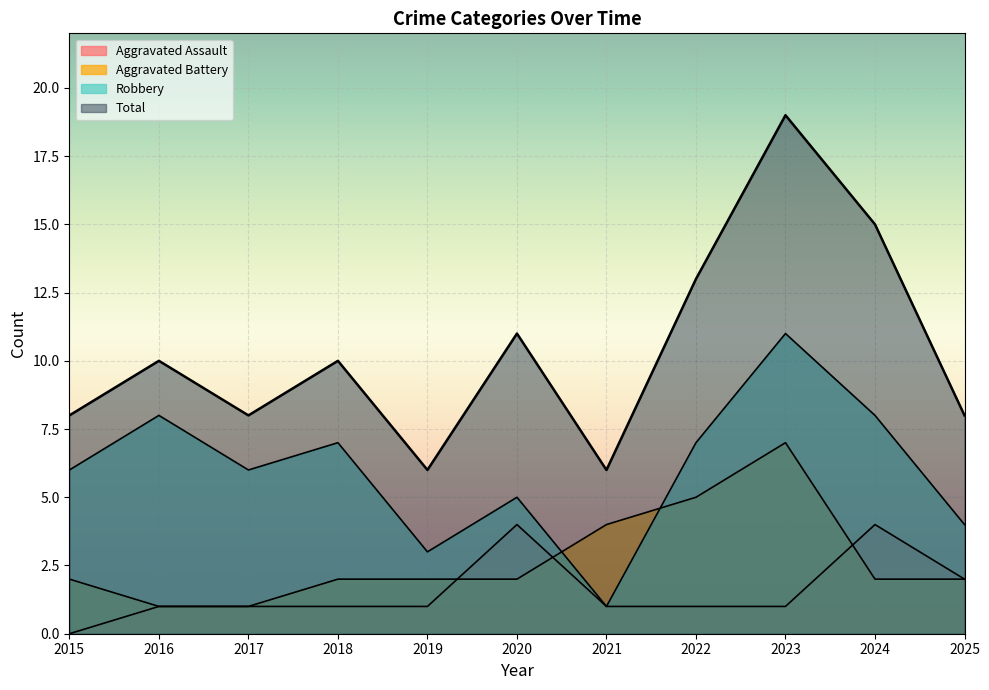

At which label does Aggravated Assault first exceed 1?

2020